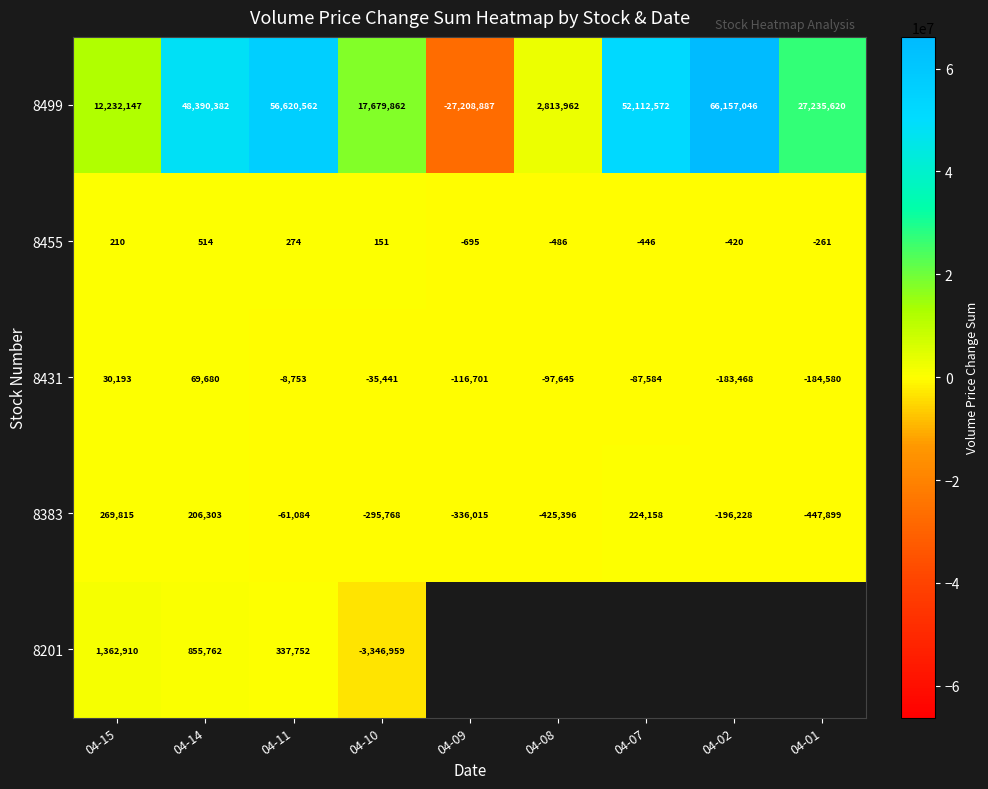

Which category has the highest value in the 8383 series?

04-15